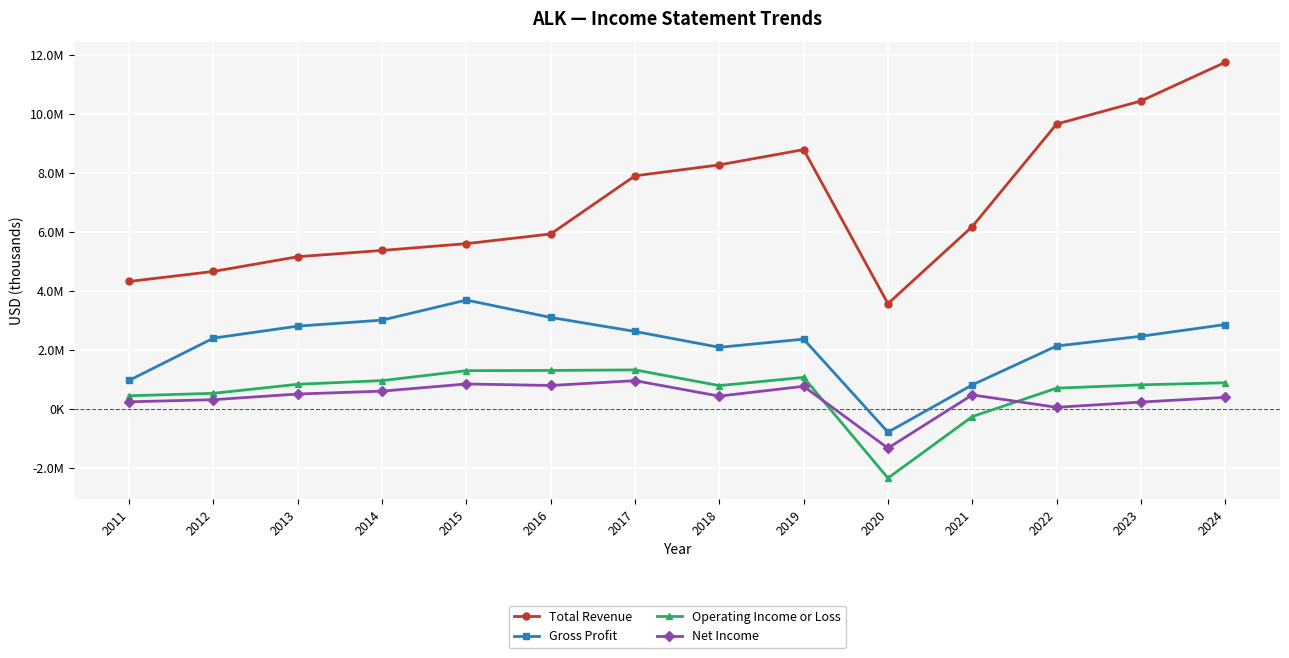

Reading left to right, what are all the values shown in this chart?

Total Revenue: 2011=4317800	2012=4657000	2013=5156000	2014=5368000	2015=5598000	2016=5925000	2017=7894000	2018=8264000	2019=8781000	2020=3566000	2021=6176000	2022=9646000	2023=10426000	2024=11735000
Gross Profit: 2011=970300	2012=2400000	2013=2806000	2014=3009000	2015=3688000	2016=3100000	2017=2626000	2018=2089000	2019=2366000	2020=-783000	2021=817000	2022=2133000	2023=2463000	2024=2861000
Operating Income or Loss: 2011=448900	2012=532000	2013=838000	2014=962000	2015=1298000	2016=1306000	2017=1324000	2018=793000	2019=1071000	2020=-2338000	2021=-257000	2022=706000	2023=818000	2024=889000
Net Income: 2011=244500	2012=316000	2013=508000	2014=605000	2015=848000	2016=797000	2017=960000	2018=437000	2019=769000	2020=-1324000	2021=478000	2022=58000	2023=235000	2024=395000